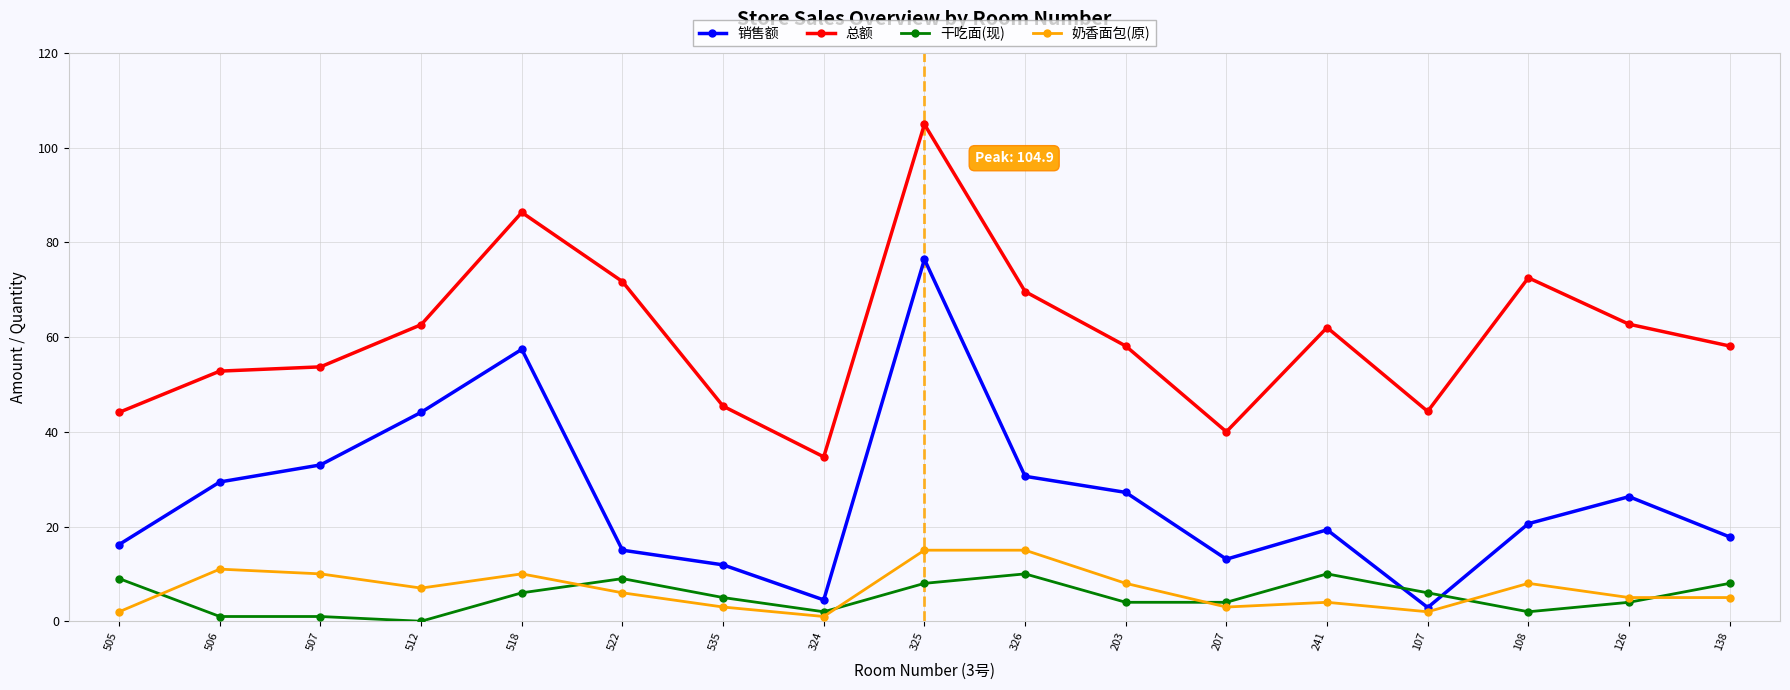

List the series in order of their peak value, lowest first.

干吃面(现), 奶香面包(原), 销售额, 总额